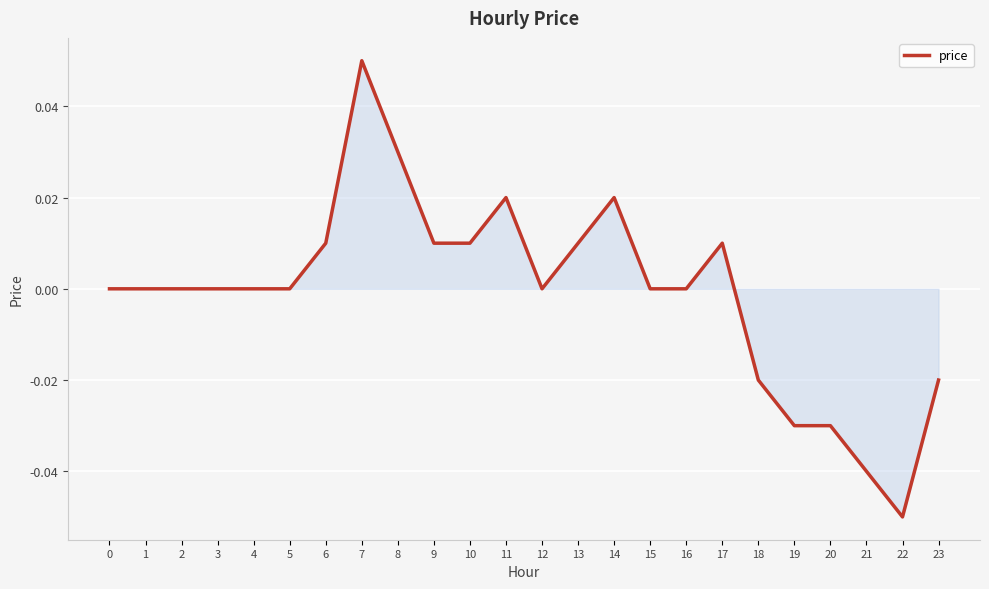

The chart shows a value of 0.0 at 12. True or false?

True